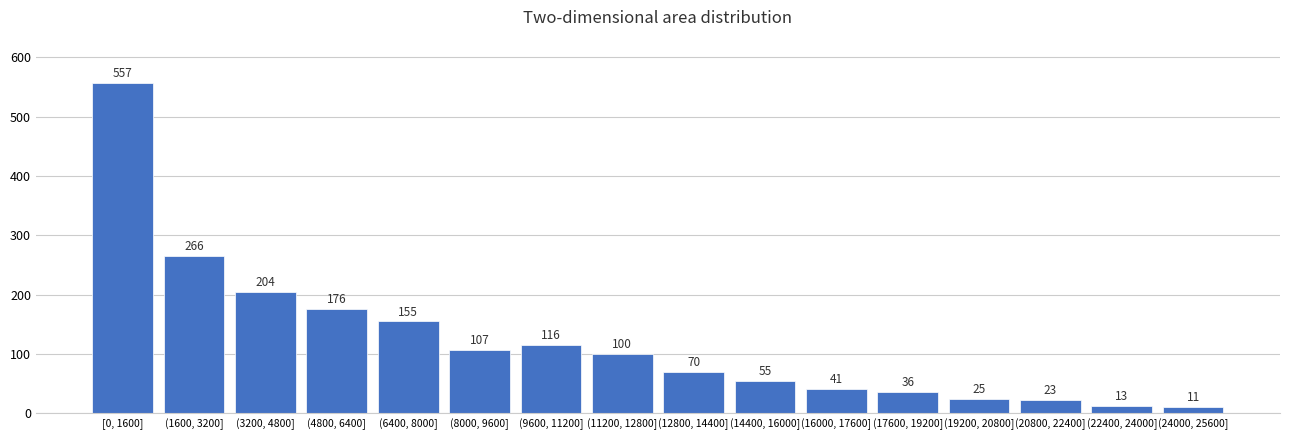

Reading left to right, extract all data points from this chart.

557	266	204	176	155	107	116	100	70	55	41	36	25	23	13	11